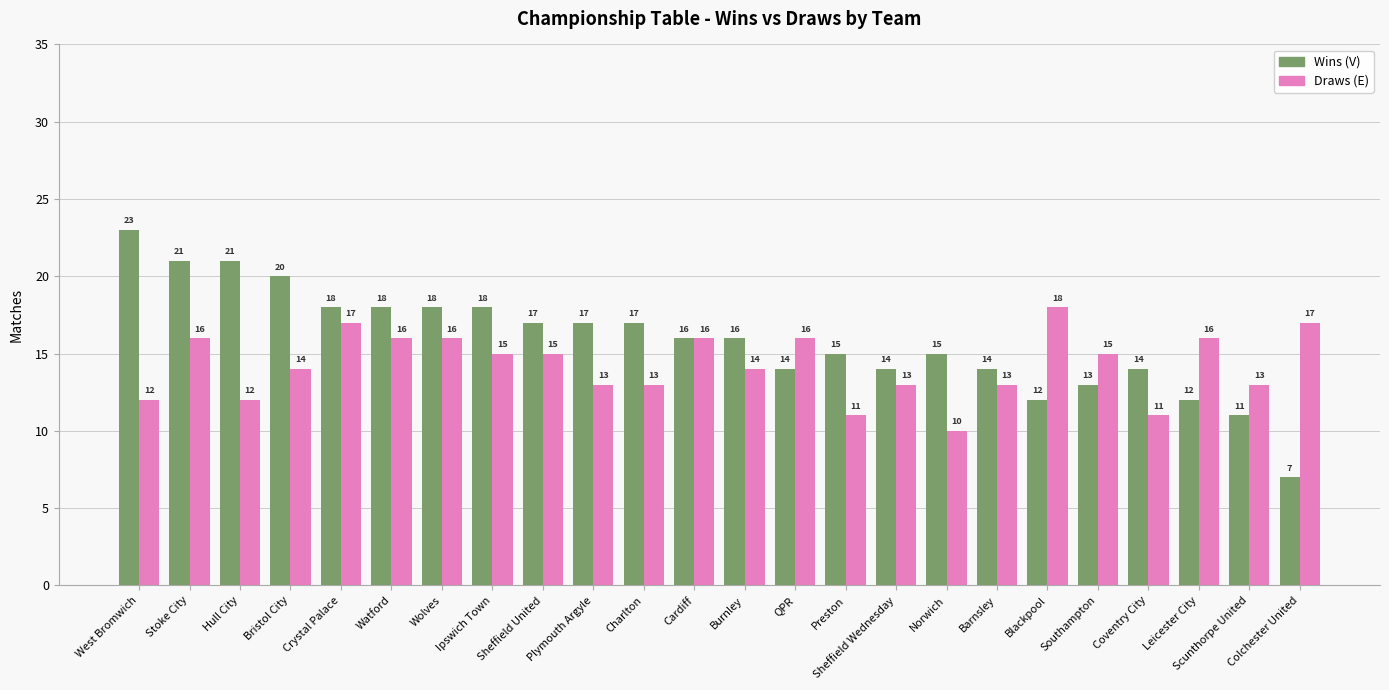

How many distinct data groups are displayed?

2